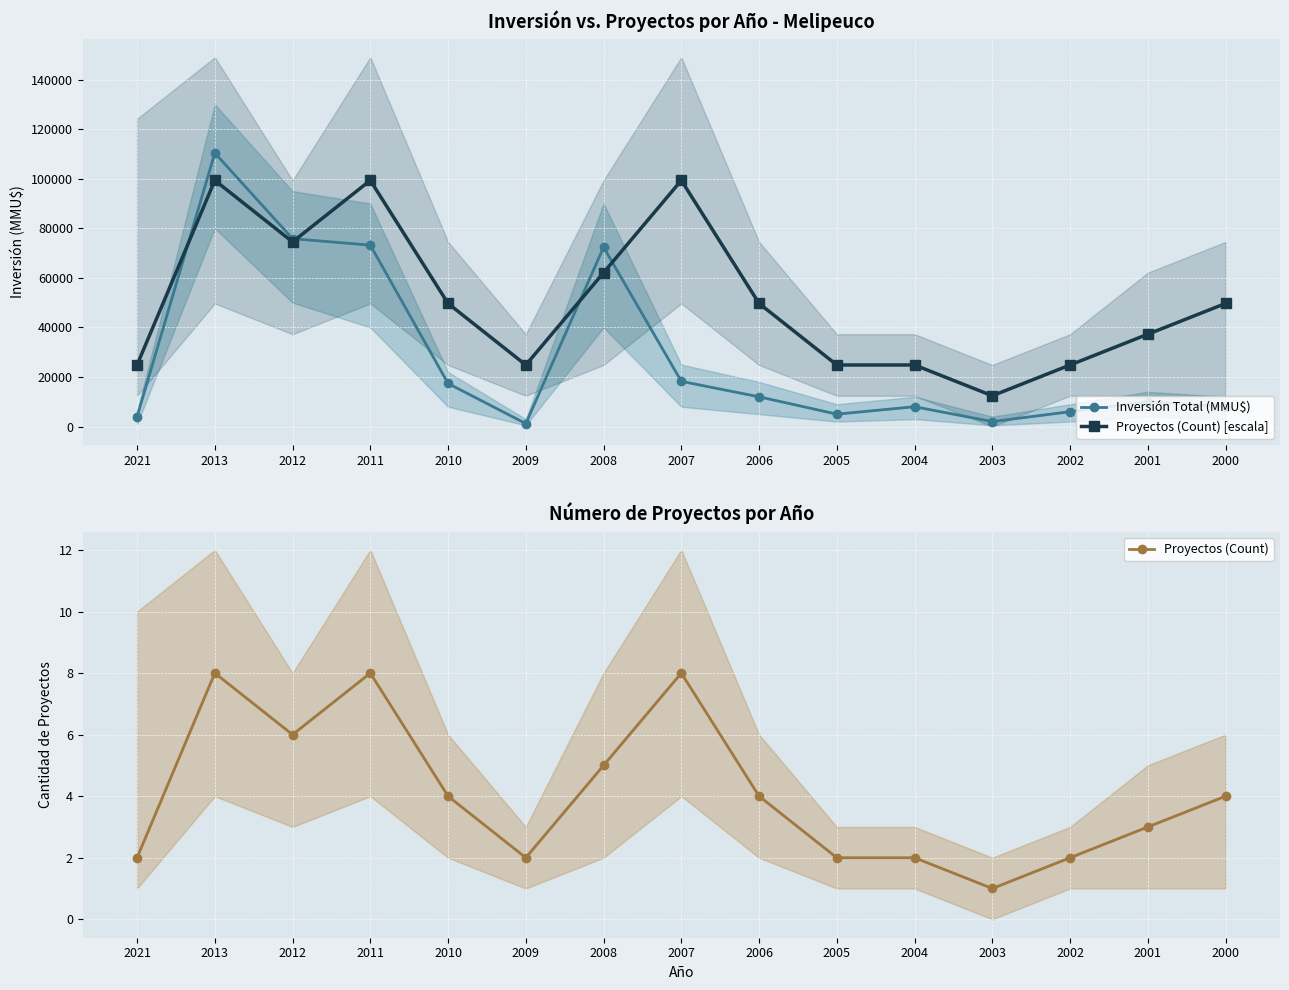

Reading left to right, extract all data points from this chart.

Inversión Total (MMU$): 2021=4000	2013=110400	2012=75820	2011=73218	2010=17380	2009=1201	2008=72401	2007=18240	2006=12000	2005=5000	2004=8000	2003=2000	2002=6000	2001=10000	2000=8000
Proyectos (Count) [escala]: 2021=24840	2013=99360	2012=74520	2011=99360	2010=49680	2009=24840	2008=62100	2007=99360	2006=49680	2005=24840	2004=24840	2003=12420	2002=24840	2001=37260	2000=49680
Proyectos (Count): 2021=2	2013=8	2012=6	2011=8	2010=4	2009=2	2008=5	2007=8	2006=4	2005=2	2004=2	2003=1	2002=2	2001=3	2000=4